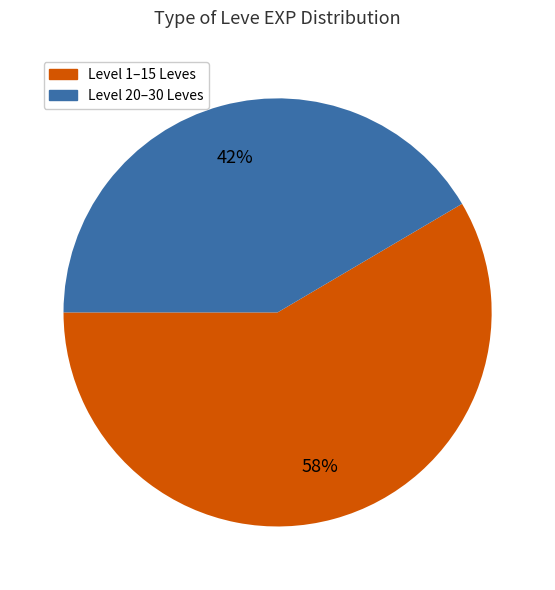

To the nearest percent, what is the average slice percentage?

50%